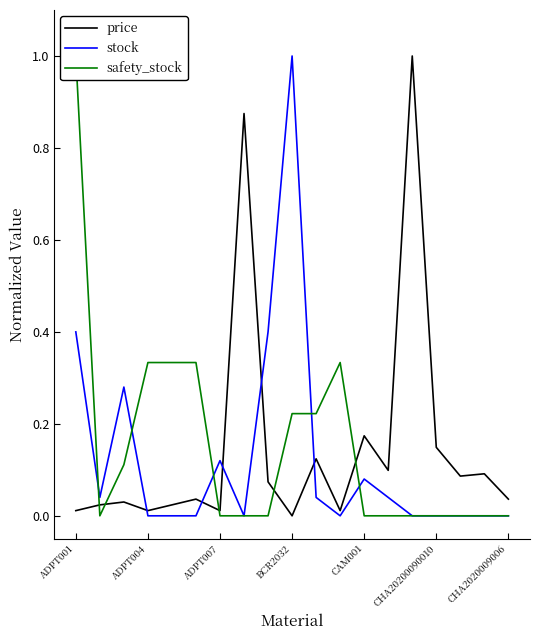

What is the maximum value for stock?

1.0